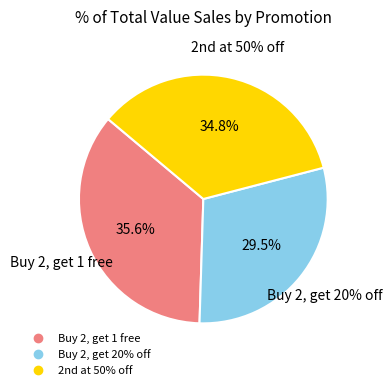

Which category has the biggest portion of the pie?

Buy 2, get 1 free